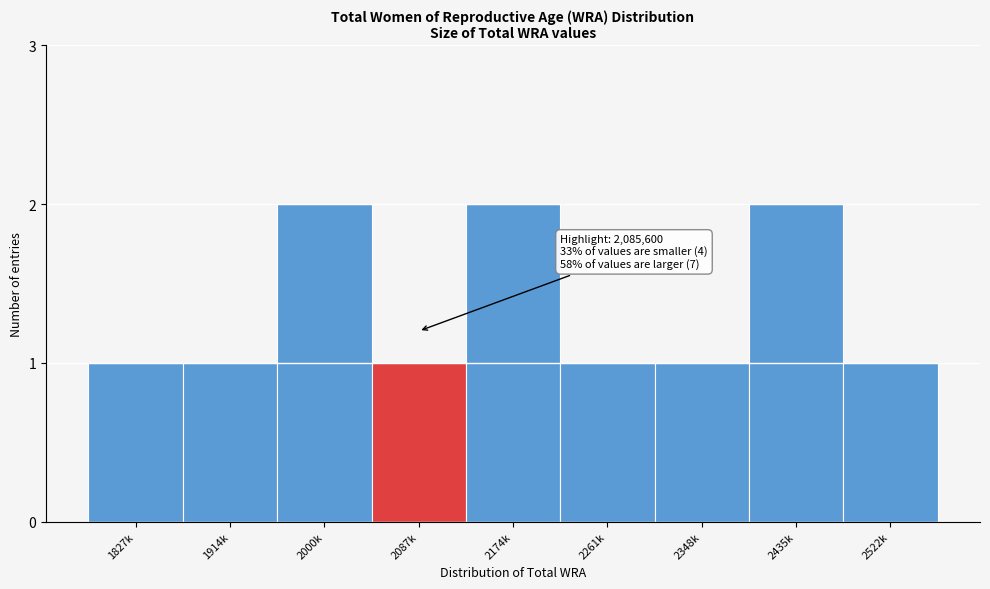

Reading left to right, transcribe all the data shown in this chart.

1	1	2	1	2	1	1	2	1